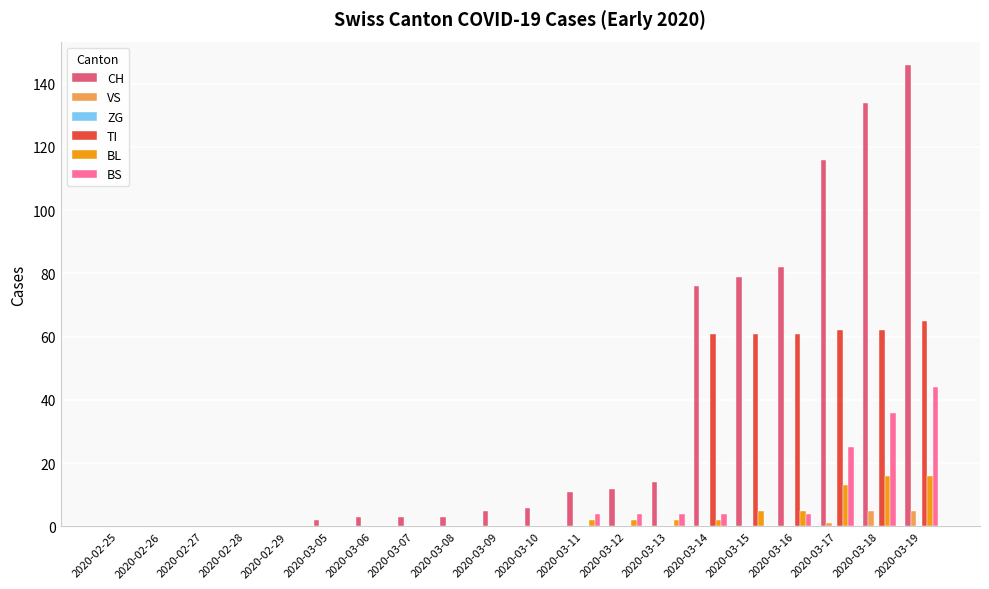

What is the greatest value displayed?

146